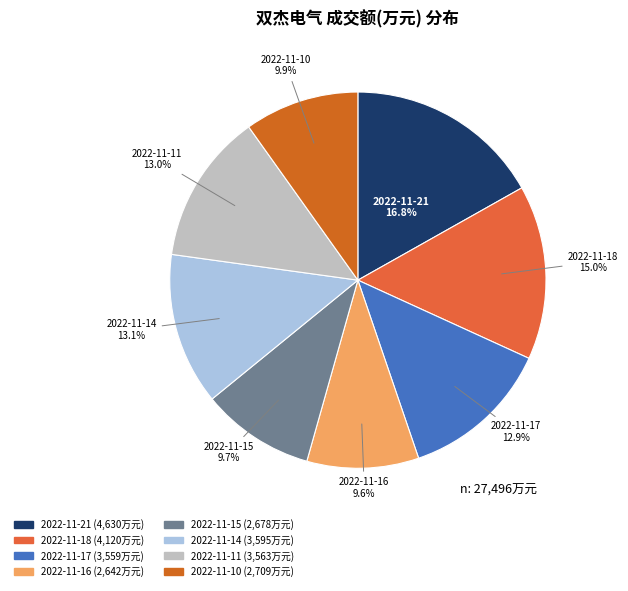

Which category has the biggest portion of the pie?

2022-11-21